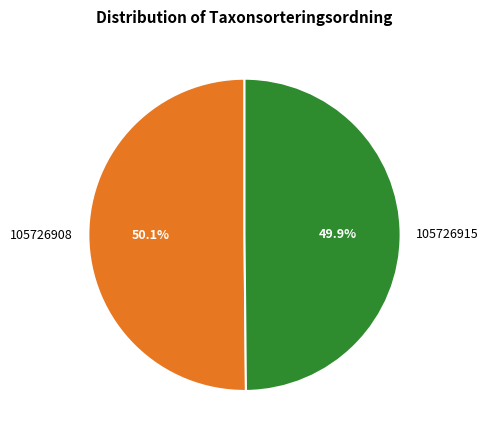

To the nearest percent, what portion does 105726915 represent?

50%